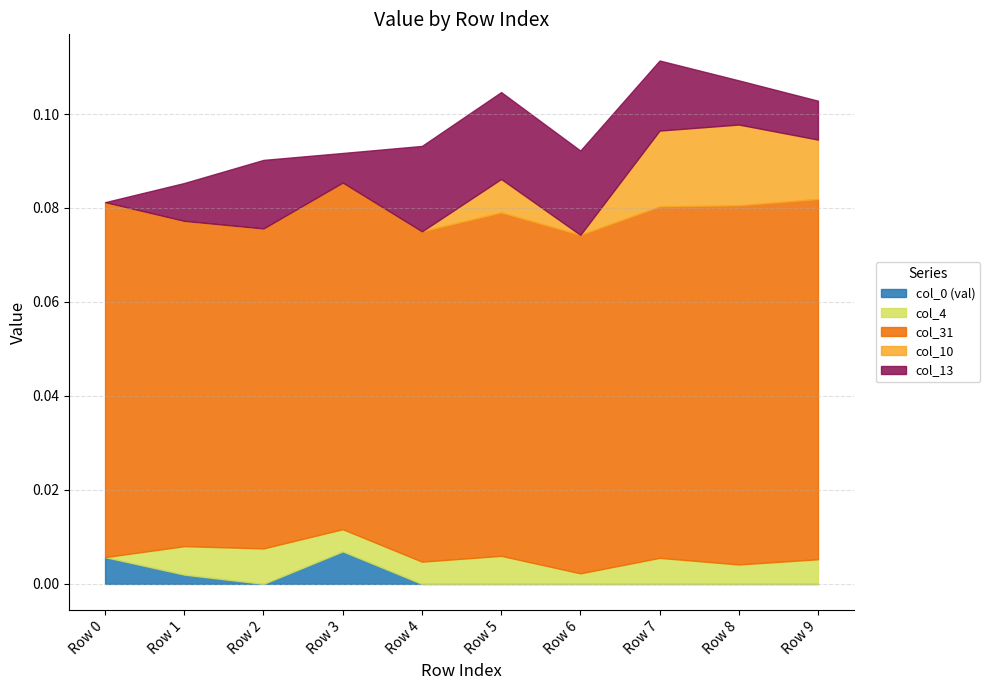

At which category does the chart reach its peak across all series?

Row 9